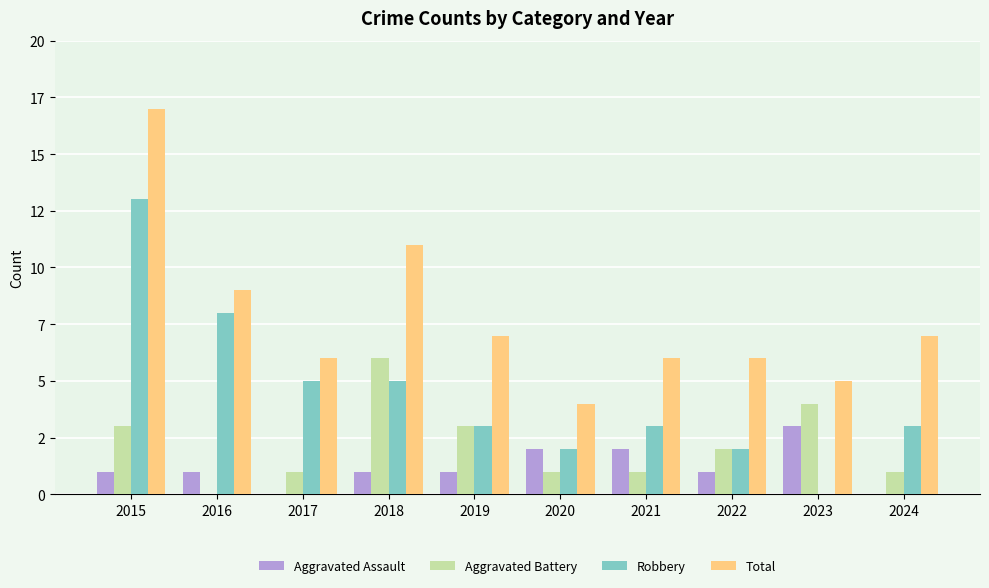

Are the bars horizontal?

No